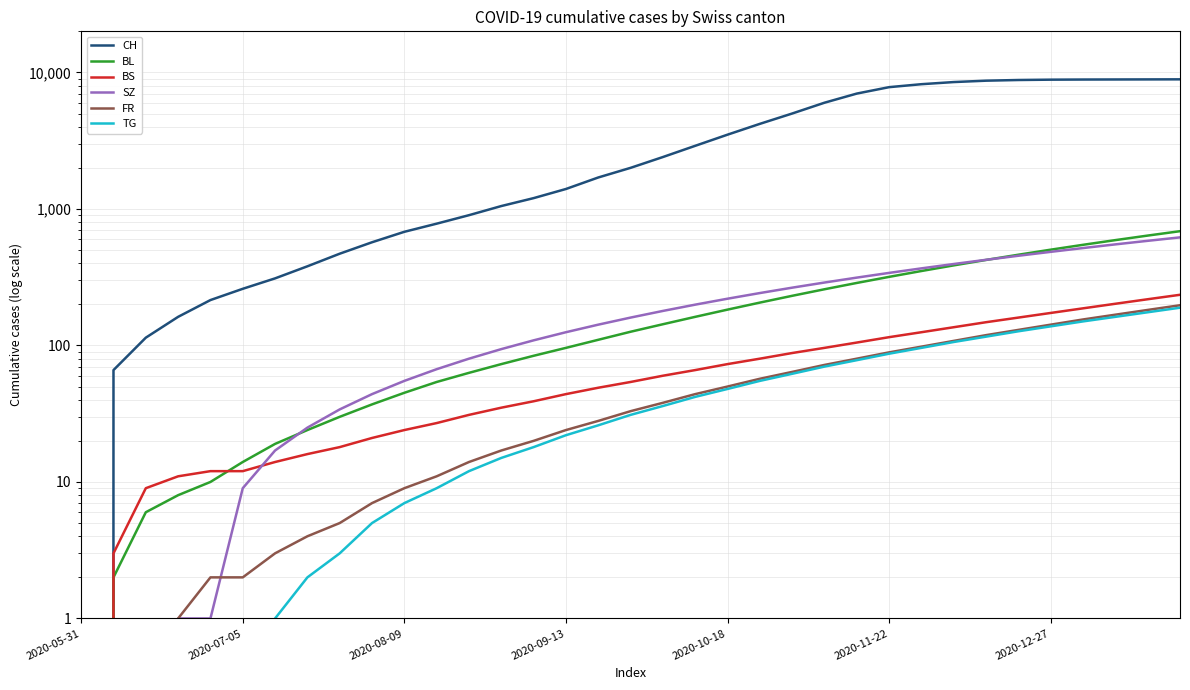

What is the value of the BS point at the 27th from the left?

125